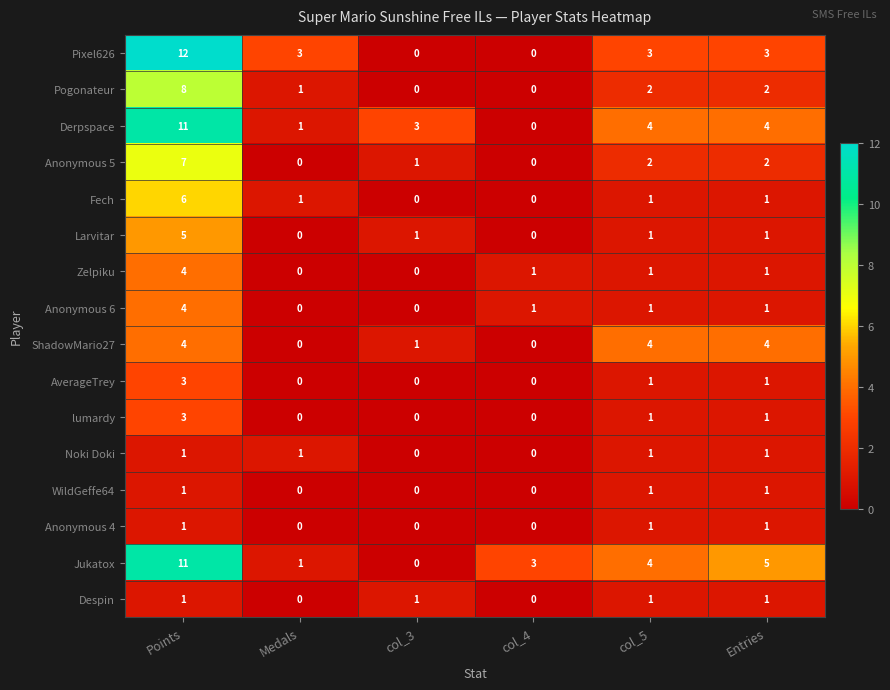

What is the difference between the Anonymous 5 values at Points and col_5?

5